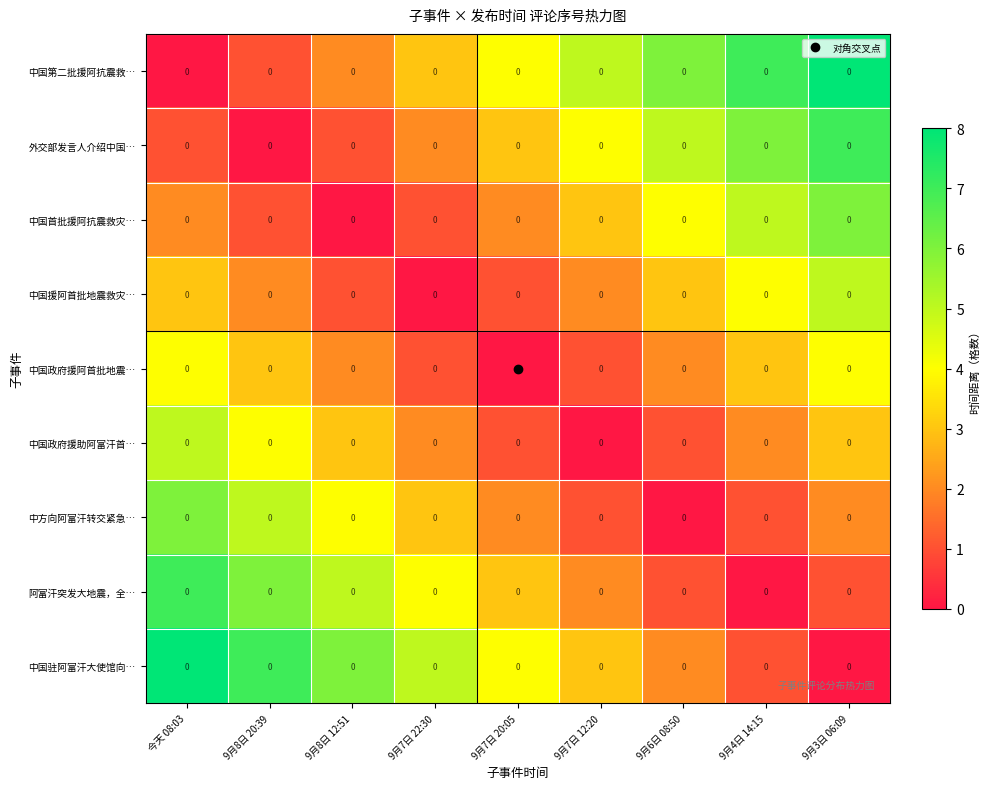

Rank the series by their maximum value, from lowest to highest.

中国政府援阿首批地震…, 中国援阿首批地震救灾…, 中国政府援助阿富汗首…, 中国首批援阿抗震救灾…, 中方向阿富汗转交紧急…, 外交部发言人介绍中国…, 阿富汗突发大地震，全…, 中国第二批援阿抗震救…, 中国驻阿富汗大使馆向…